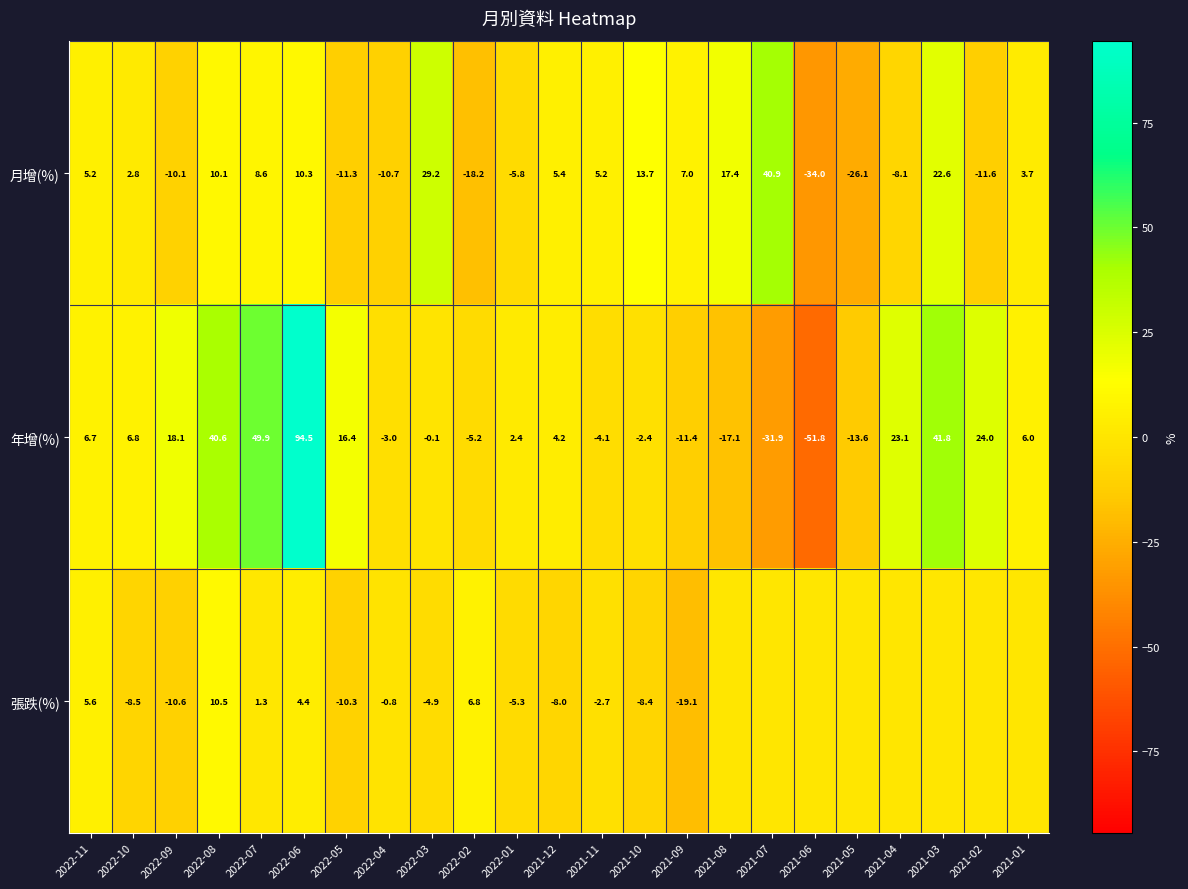

Is the value of 月增(%) at 2021-07 greater than the value of 年增(%) at 2021-02?

Yes